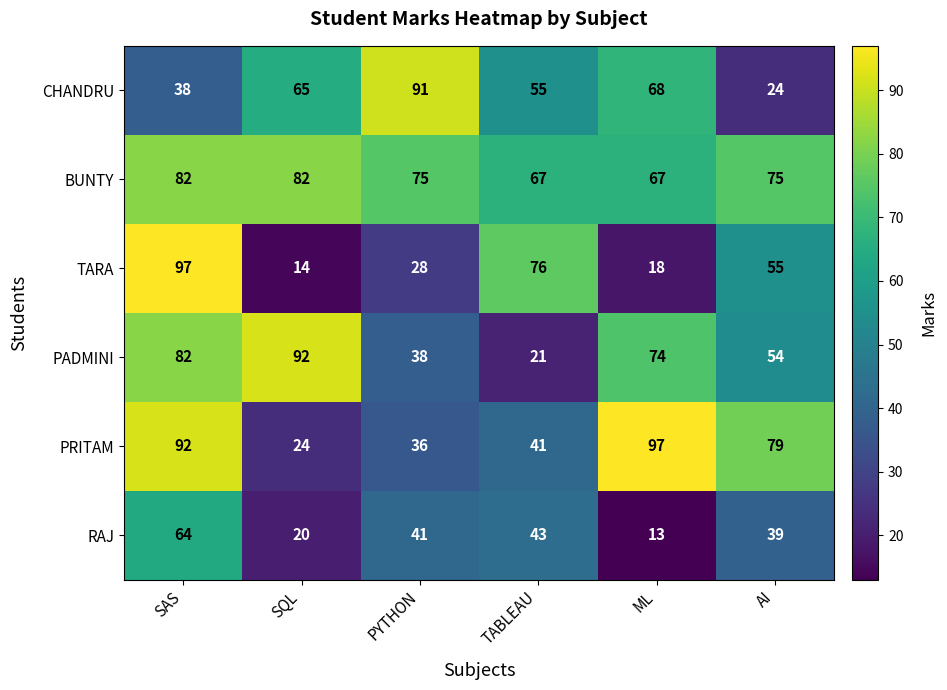

Read the TARA value at PYTHON, to the nearest 5.

30